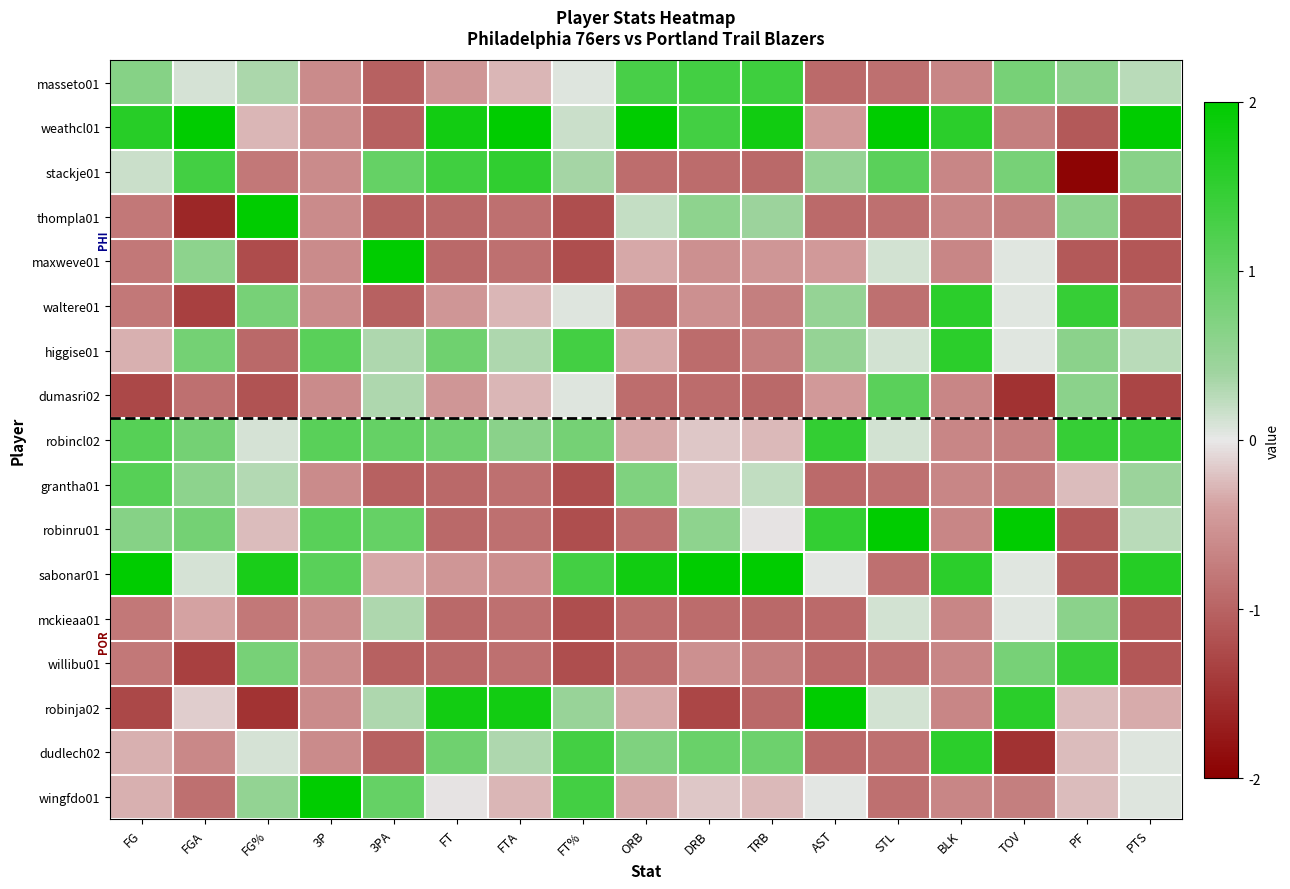

Reading left to right, transcribe all the data shown in this chart.

masseto01: FG=0.6	FGA=0.1	FG%=0.3	3P=-0.6	3PA=-1.0	FT=-0.5	FTA=-0.3	FT%=0.1	ORB=1.3	DRB=1.3	TRB=1.4	AST=-0.9	STL=-0.9	BLK=-0.6	TOV=0.8	PF=0.6	PTS=0.3
weathcl01: FG=1.6	FGA=2.0	FG%=-0.3	3P=-0.6	3PA=-1.0	FT=1.8	FTA=2.4	FT%=0.2	ORB=2.4	DRB=1.3	TRB=1.8	AST=-0.5	STL=2.1	BLK=1.5	TOV=-0.7	PF=-1.1	PTS=2.0
stackje01: FG=0.2	FGA=1.3	FG%=-0.8	3P=-0.6	3PA=1.0	FT=1.3	FTA=1.5	FT%=0.4	ORB=-0.9	DRB=-0.9	TRB=-1.0	AST=0.5	STL=1.1	BLK=-0.6	TOV=0.8	PF=-1.9	PTS=0.6
thompla01: FG=-0.8	FGA=-1.6	FG%=2.2	3P=-0.6	3PA=-1.0	FT=-0.9	FTA=-0.9	FT%=-1.2	ORB=0.2	DRB=0.6	TRB=0.4	AST=-0.9	STL=-0.9	BLK=-0.6	TOV=-0.7	PF=0.6	PTS=-1.1
maxweve01: FG=-0.8	FGA=0.6	FG%=-1.2	3P=-0.6	3PA=2.3	FT=-0.9	FTA=-0.9	FT%=-1.2	ORB=-0.4	DRB=-0.5	TRB=-0.5	AST=-0.5	STL=0.1	BLK=-0.6	TOV=0.0	PF=-1.1	PTS=-1.1
waltere01: FG=-0.8	FGA=-1.4	FG%=0.8	3P=-0.6	3PA=-1.0	FT=-0.5	FTA=-0.3	FT%=0.1	ORB=-0.9	DRB=-0.5	TRB=-0.7	AST=0.5	STL=-0.9	BLK=1.5	TOV=0.0	PF=1.5	PTS=-0.9
higgise01: FG=-0.3	FGA=0.8	FG%=-0.9	3P=1.1	3PA=0.3	FT=0.9	FTA=0.3	FT%=1.3	ORB=-0.4	DRB=-0.9	TRB=-0.7	AST=0.5	STL=0.1	BLK=1.5	TOV=0.0	PF=0.6	PTS=0.3
dumasri02: FG=-1.3	FGA=-0.9	FG%=-1.2	3P=-0.6	3PA=0.3	FT=-0.5	FTA=-0.3	FT%=0.1	ORB=-0.9	DRB=-0.9	TRB=-1.0	AST=-0.5	STL=1.1	BLK=-0.6	TOV=-1.5	PF=0.6	PTS=-1.3
robincl02: FG=1.1	FGA=0.8	FG%=0.1	3P=1.1	3PA=1.0	FT=0.9	FTA=0.6	FT%=0.8	ORB=-0.4	DRB=-0.2	TRB=-0.3	AST=1.5	STL=0.1	BLK=-0.6	TOV=-0.7	PF=1.5	PTS=1.4
grantha01: FG=1.1	FGA=0.6	FG%=0.3	3P=-0.6	3PA=-1.0	FT=-0.9	FTA=-0.9	FT%=-1.2	ORB=0.7	DRB=-0.2	TRB=0.2	AST=-0.9	STL=-0.9	BLK=-0.6	TOV=-0.7	PF=-0.2	PTS=0.4
robinru01: FG=0.6	FGA=0.8	FG%=-0.2	3P=1.1	3PA=1.0	FT=-0.9	FTA=-0.9	FT%=-1.2	ORB=-0.9	DRB=0.6	TRB=-0.0	AST=1.5	STL=2.1	BLK=-0.6	TOV=2.3	PF=-1.1	PTS=0.3
sabonar01: FG=2.1	FGA=0.1	FG%=1.7	3P=1.1	3PA=-0.4	FT=-0.5	FTA=-0.6	FT%=1.3	ORB=1.8	DRB=2.4	TRB=2.3	AST=0.0	STL=-0.9	BLK=1.5	TOV=0.0	PF=-1.1	PTS=1.6
mckieaa01: FG=-0.8	FGA=-0.4	FG%=-0.8	3P=-0.6	3PA=0.3	FT=-0.9	FTA=-0.9	FT%=-1.2	ORB=-0.9	DRB=-0.9	TRB=-1.0	AST=-0.9	STL=0.1	BLK=-0.6	TOV=0.0	PF=0.6	PTS=-1.1
willibu01: FG=-0.8	FGA=-1.4	FG%=0.8	3P=-0.6	3PA=-1.0	FT=-0.9	FTA=-0.9	FT%=-1.2	ORB=-0.9	DRB=-0.5	TRB=-0.7	AST=-0.9	STL=-0.9	BLK=-0.6	TOV=0.8	PF=1.5	PTS=-1.1
robinja02: FG=-1.3	FGA=-0.1	FG%=-1.5	3P=-0.6	3PA=0.3	FT=1.8	FTA=1.8	FT%=0.5	ORB=-0.4	DRB=-1.3	TRB=-1.0	AST=2.4	STL=0.1	BLK=-0.6	TOV=1.6	PF=-0.2	PTS=-0.3
dudlech02: FG=-0.3	FGA=-0.6	FG%=0.1	3P=-0.6	3PA=-1.0	FT=0.9	FTA=0.3	FT%=1.3	ORB=0.7	DRB=0.9	TRB=0.9	AST=-0.9	STL=-0.9	BLK=1.5	TOV=-1.5	PF=-0.2	PTS=0.1
wingfdo01: FG=-0.3	FGA=-0.9	FG%=0.5	3P=2.8	3PA=1.0	FT=-0.0	FTA=-0.3	FT%=1.3	ORB=-0.4	DRB=-0.2	TRB=-0.3	AST=0.0	STL=-0.9	BLK=-0.6	TOV=-0.7	PF=-0.2	PTS=0.1